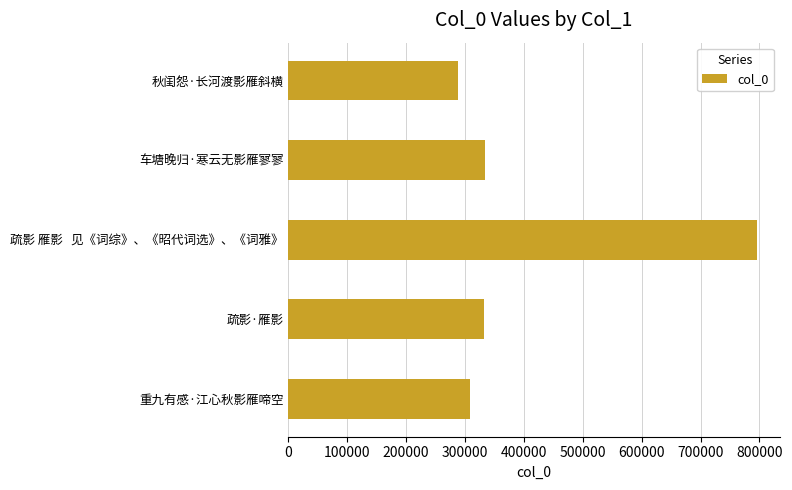

Which has a higher value, 重九有感·江心秋影雁啼空 or 车塘晚归·寒云无影雁寥寥?

车塘晚归·寒云无影雁寥寥